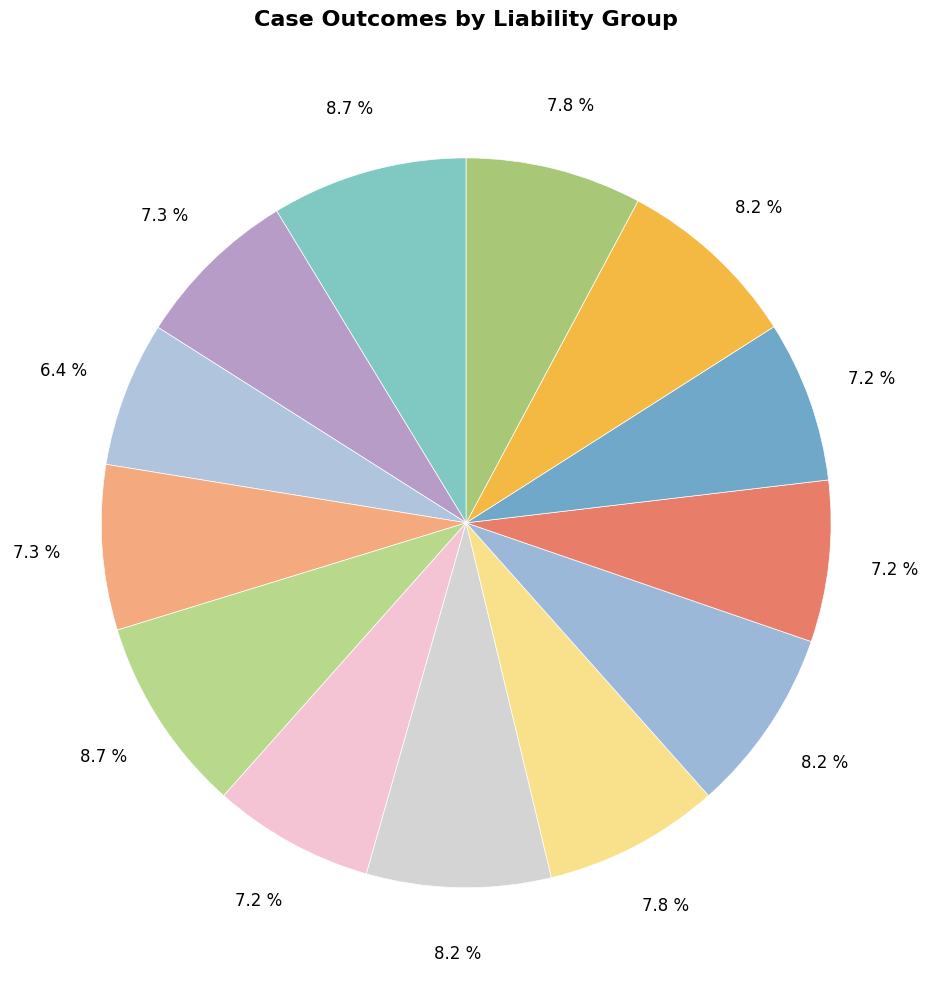

Is there a majority slice in this chart?

No